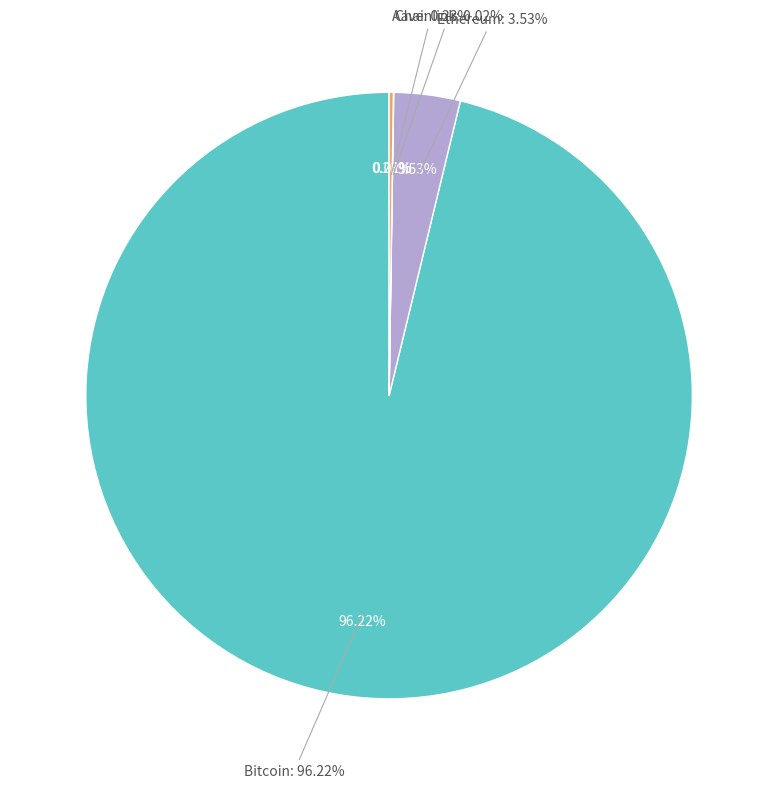

Is Bitcoin the majority of the pie?

Yes